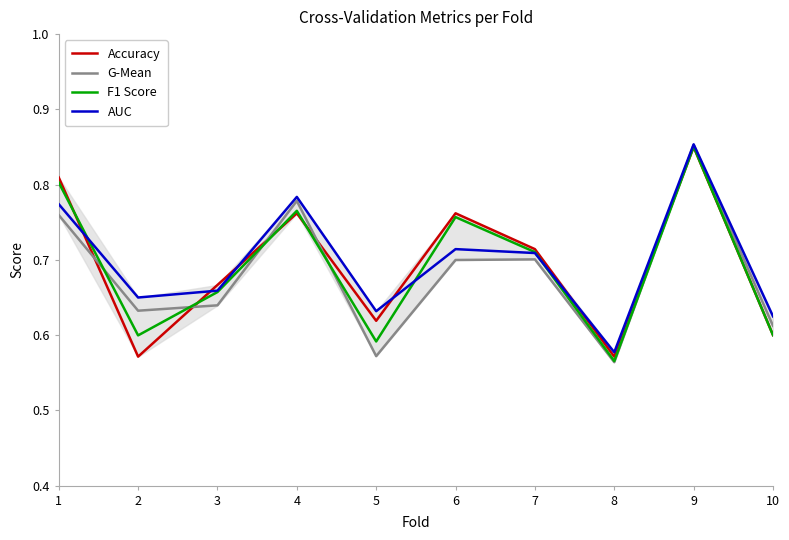

How many interior local peaks does the F1 Score series have?

3